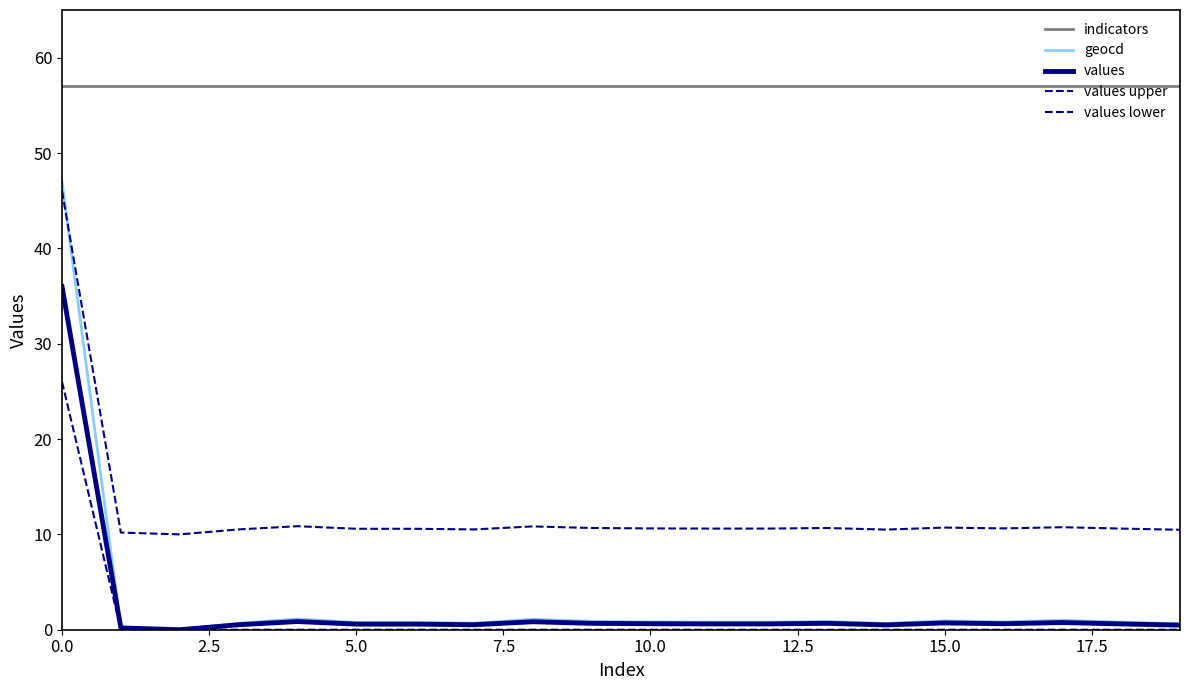

Which series has the widest spread of values?

geocd